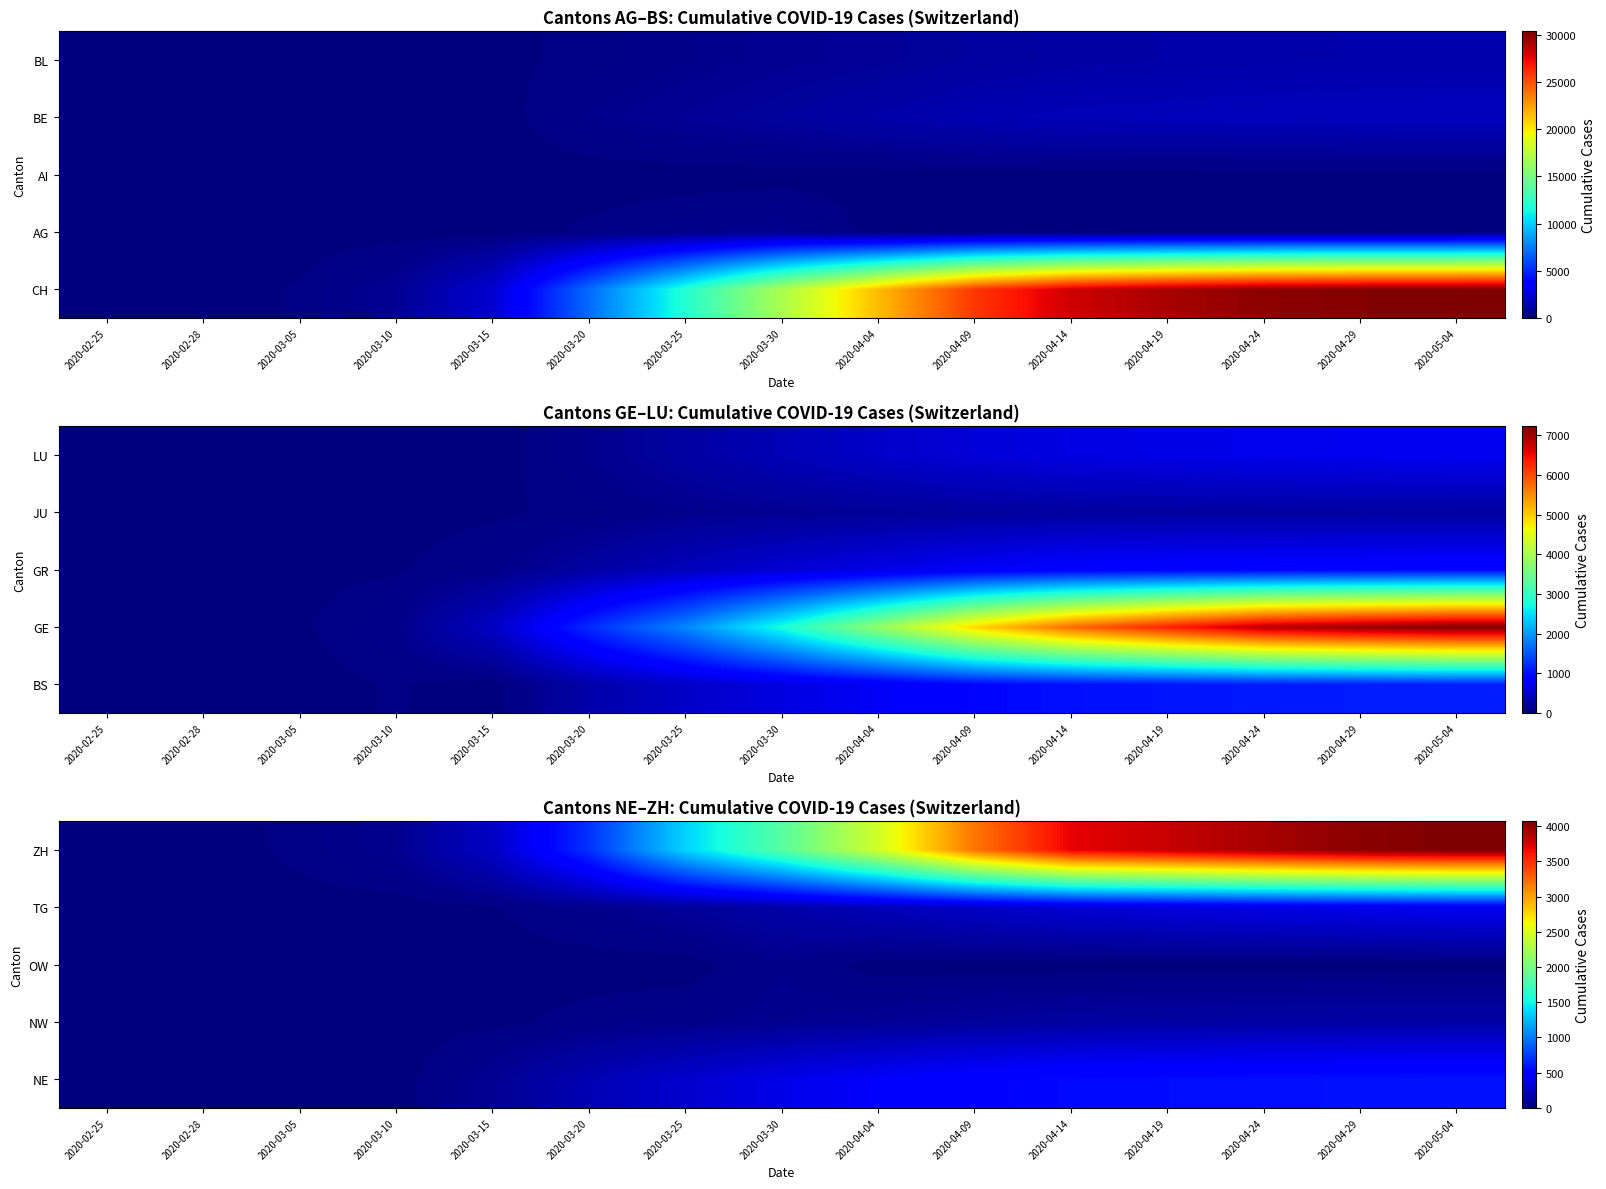

Count the number of data series in this chart.

5